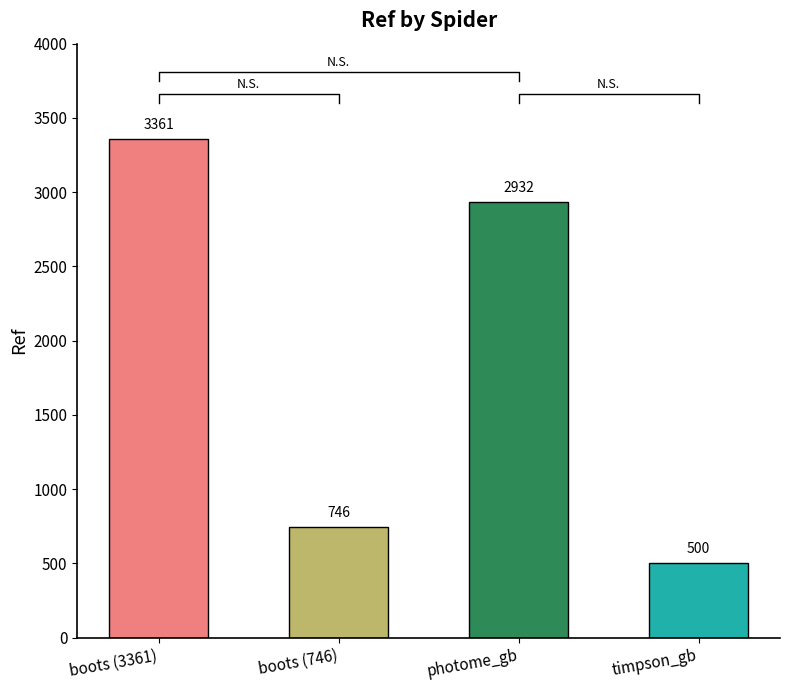

What is the approximate value at timpson_gb, to the nearest 50?

500